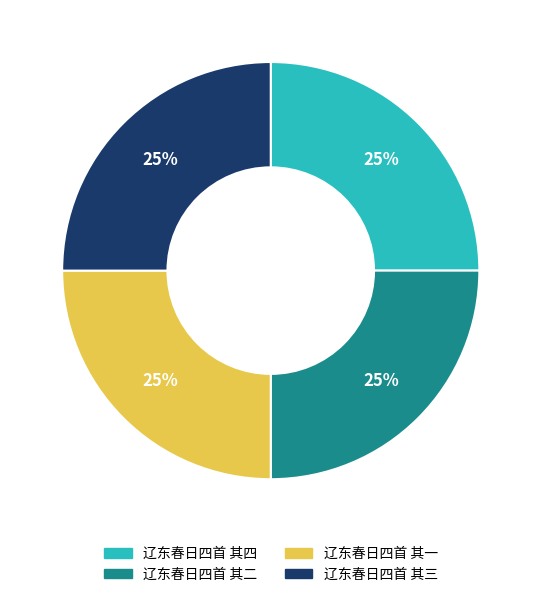

Is it true that 辽东春日四首 其一 is 25% of the pie?

True